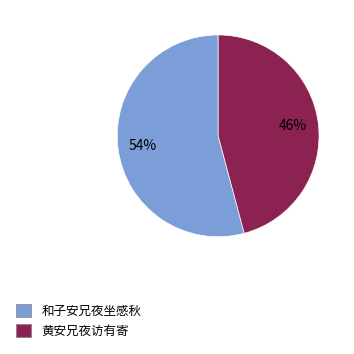

What is the smallest slice in the pie chart?

黄安兄夜访有寄